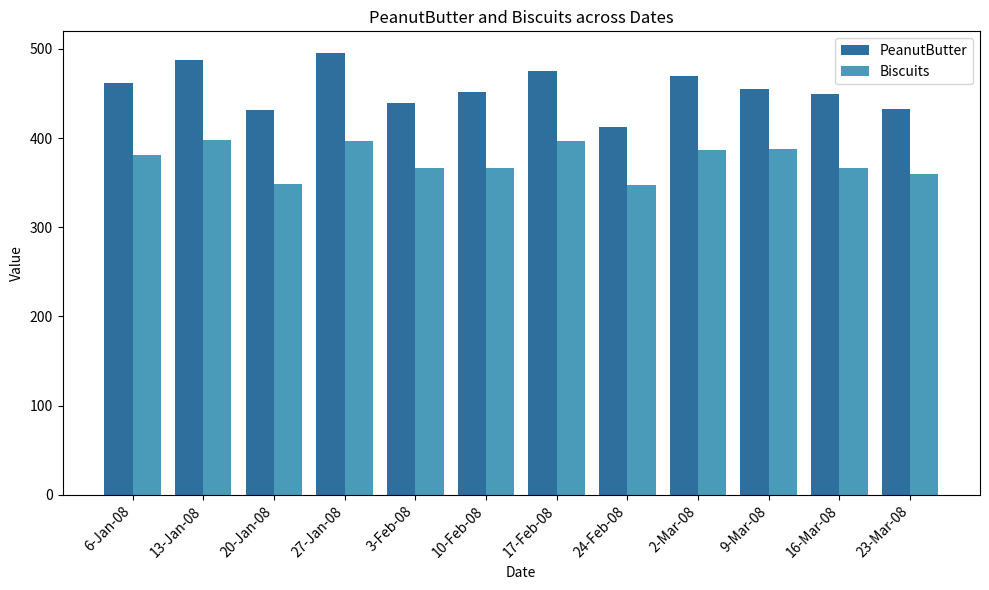

Rank the series at 27-Jan-08 from highest to lowest value.

PeanutButter, Biscuits